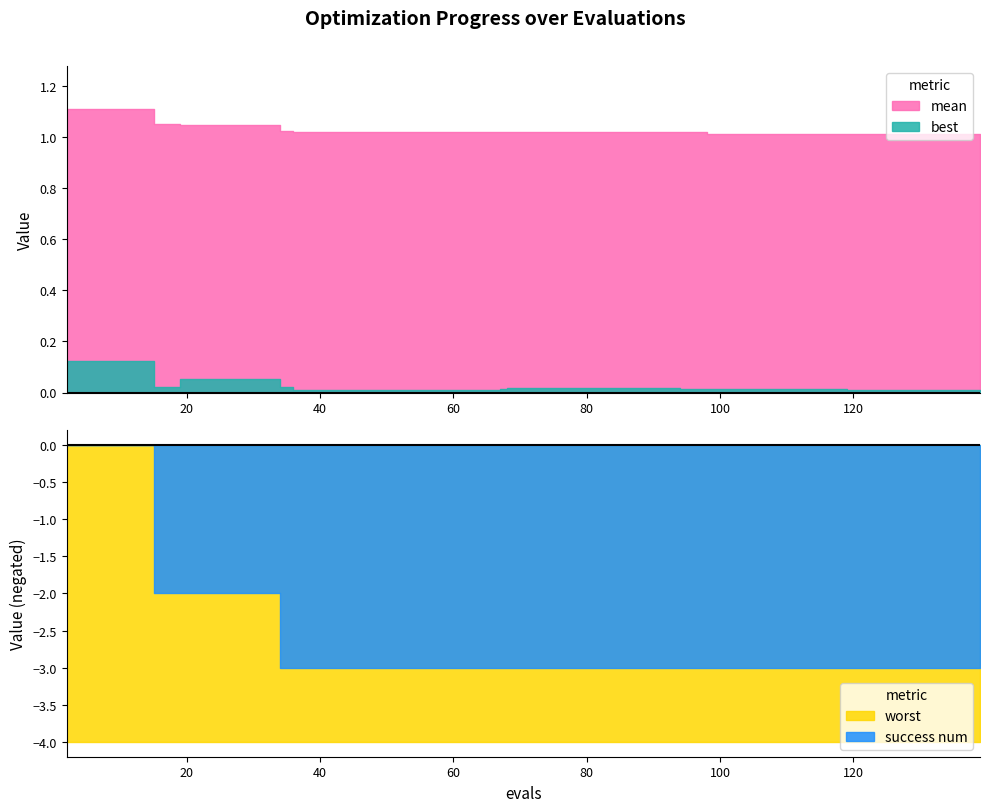

Reading left to right, extract all data points from this chart.

mean: 2=1.1	6=1.1	10=1.1	14=1.1	15=1.1	19=1.0	23=1.0	27=1.0	31=1.0	34=1.0	36=1.0	37=1.0	41=1.0	45=1.0	49=1.0	53=1.0	57=1.0	61=1.0	65=1.0	67=1.0	68=1.0	72=1.0	76=1.0	80=1.0	84=1.0	88=1.0	92=1.0	94=1.0	98=1.0	102=1.0	106=1.0	110=1.0	114=1.0	118=1.0	119=1.0	123=1.0	127=1.0	131=1.0	135=1.0	139=1.0
best: 2=0.1	6=0.1	10=0.1	14=0.1	15=0.0	19=0.1	23=0.1	27=0.1	31=0.1	34=0.0	36=0.0	37=0.0	41=0.0	45=0.0	49=0.0	53=0.0	57=0.0	61=0.0	65=0.0	67=0.0	68=0.0	72=0.0	76=0.0	80=0.0	84=0.0	88=0.0	92=0.0	94=0.0	98=0.0	102=0.0	106=0.0	110=0.0	114=0.0	118=0.0	119=0.0	123=0.0	127=0.0	131=0.0	135=0.0	139=0.0
worst: 2=4.0	6=4.0	10=4.0	14=4.0	15=4.0	19=4.0	23=4.0	27=4.0	31=4.0	34=4.0	36=4.0	37=4.0	41=4.0	45=4.0	49=4.0	53=4.0	57=4.0	61=4.0	65=4.0	67=4.0	68=4.0	72=4.0	76=4.0	80=4.0	84=4.0	88=4.0	92=4.0	94=4.0	98=4.0	102=4.0	106=4.0	110=4.0	114=4.0	118=4.0	119=4.0	123=4.0	127=4.0	131=4.0	135=4.0	139=4.0
success num: 2=0.0	6=0.0	10=0.0	14=0.0	15=2.0	19=2.0	23=2.0	27=2.0	31=2.0	34=3.0	36=3.0	37=3.0	41=3.0	45=3.0	49=3.0	53=3.0	57=3.0	61=3.0	65=3.0	67=3.0	68=3.0	72=3.0	76=3.0	80=3.0	84=3.0	88=3.0	92=3.0	94=3.0	98=3.0	102=3.0	106=3.0	110=3.0	114=3.0	118=3.0	119=3.0	123=3.0	127=3.0	131=3.0	135=3.0	139=3.0